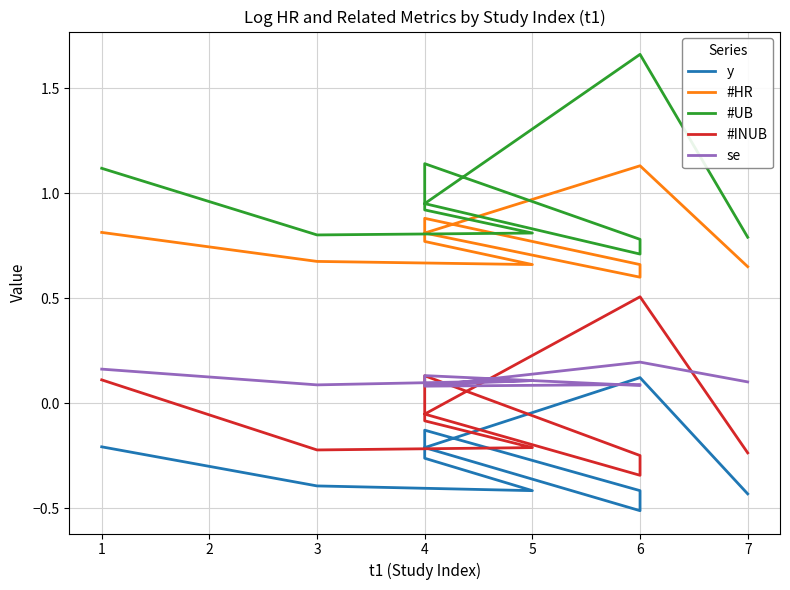

What is the minimum value for y?

-0.5